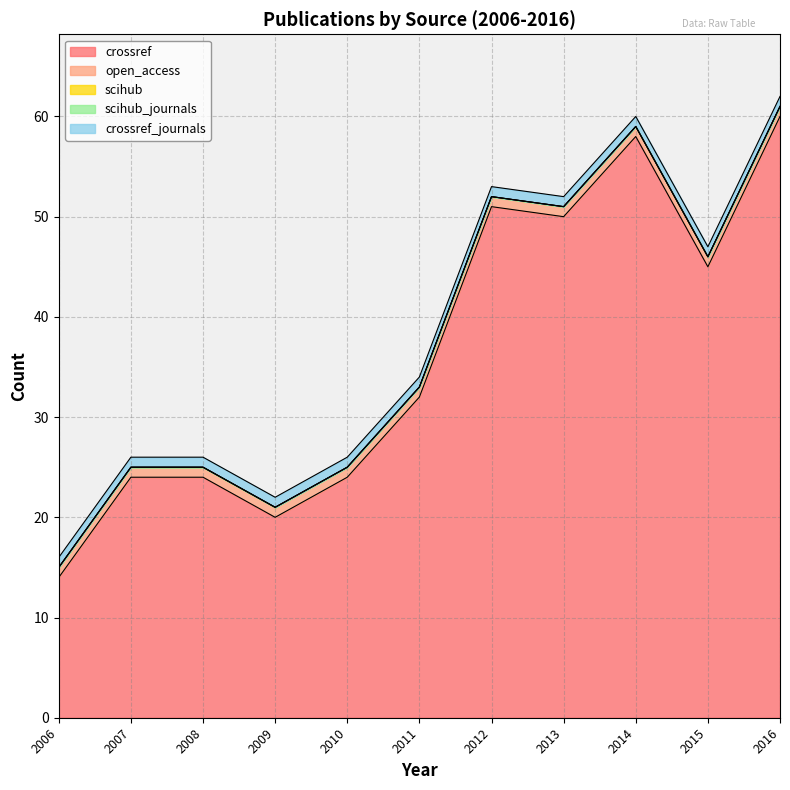

True or false: crossref_journals has a value of 2 at 2012.

False